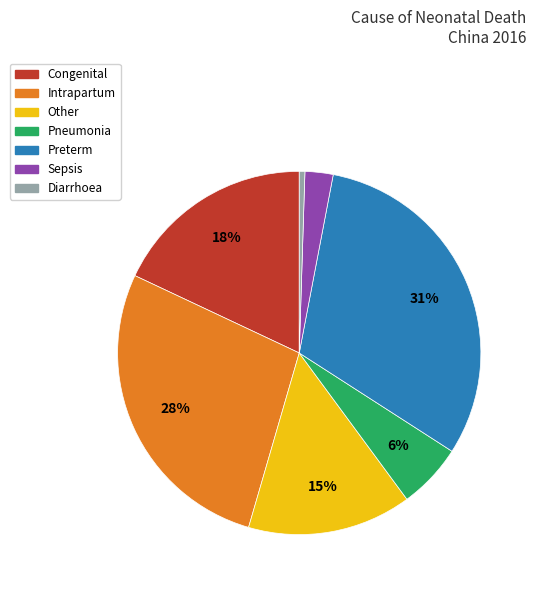

Is the sum of Intrapartum and Pneumonia greater than half?

No